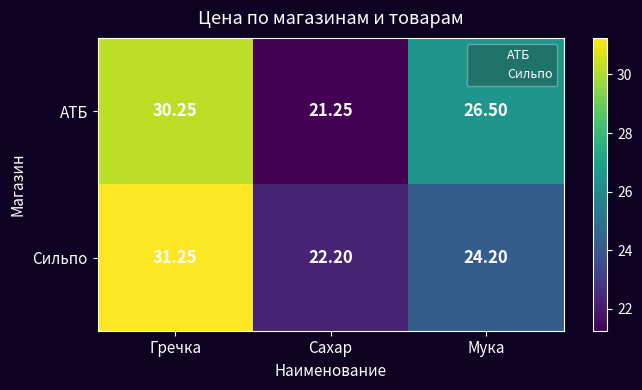

Where is АТБ nearest to the value 25?

Мука